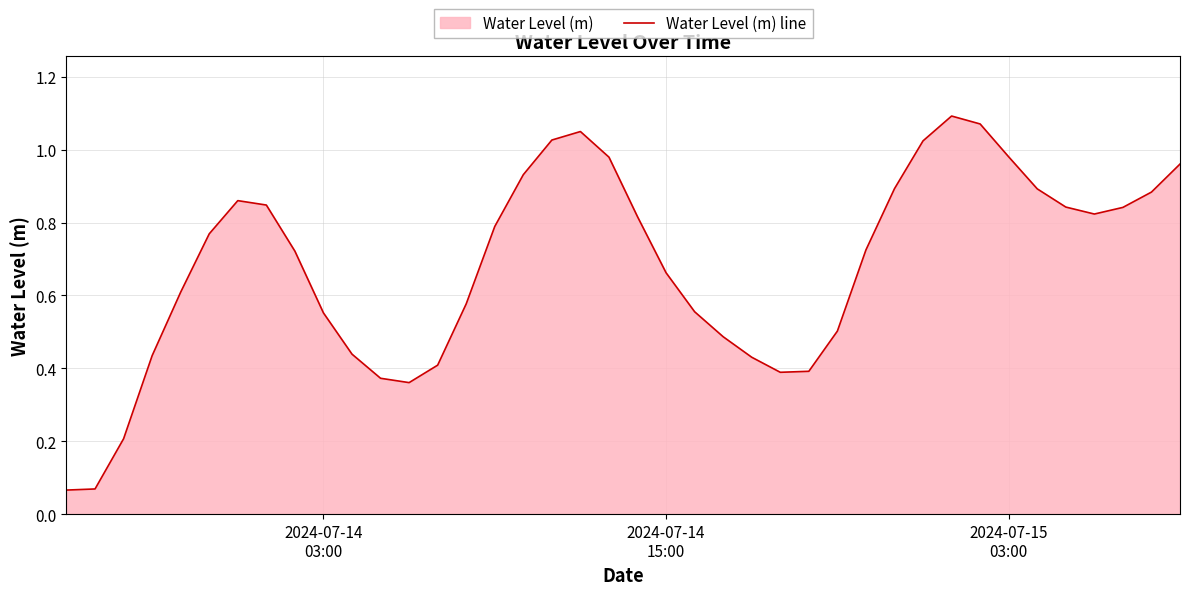

Does the chart display data point markers on the line(s)?

No